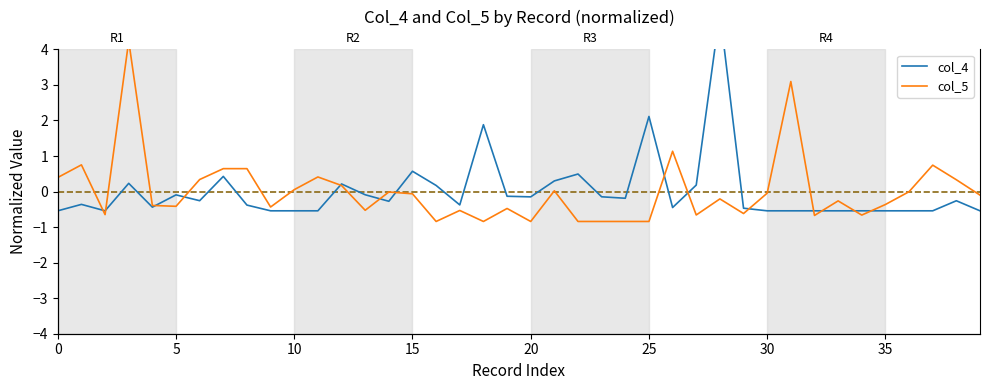

The col_4 series shows 0.3 at 15. True or false?

False